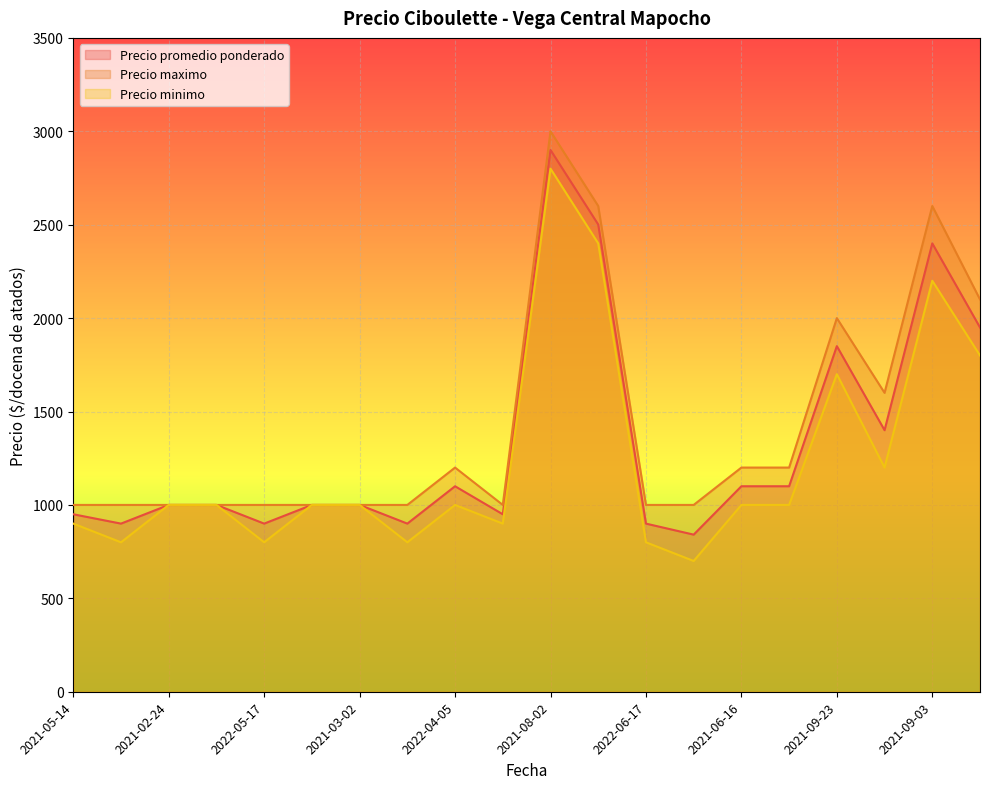

True or false: Precio promedio ponderado and Precio minimo cross at least once.

False